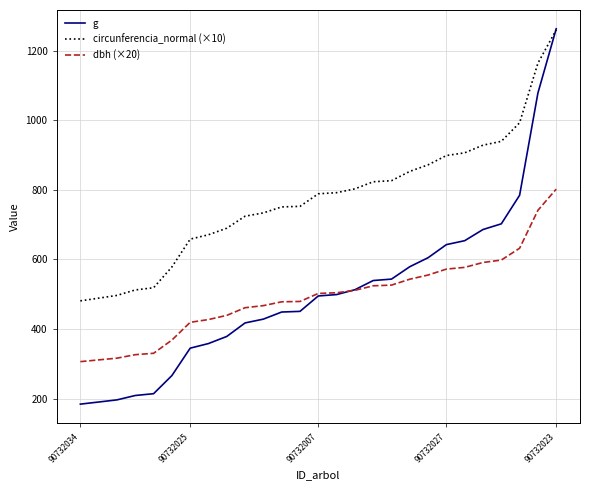

How many lines are shown in the chart?

3